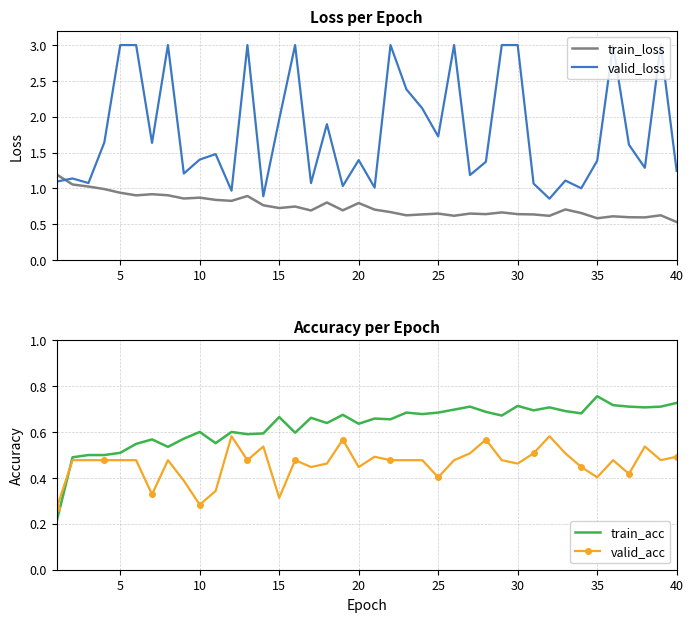

In train_acc, how many points are lower than both neighbors (excluding endpoints)?

12